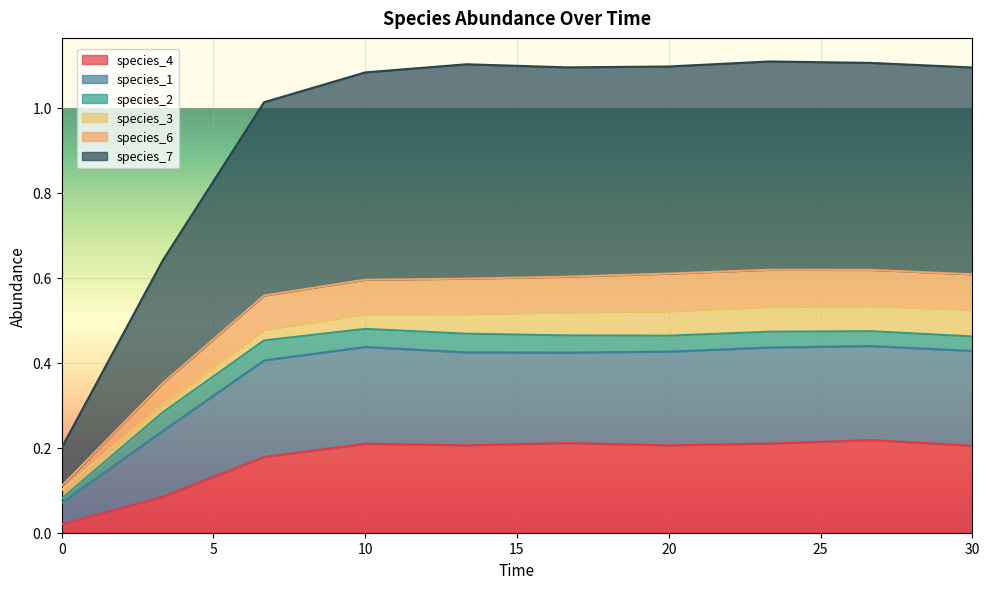

What are all the series names shown in the legend?

species_4, species_1, species_2, species_3, species_6, species_7